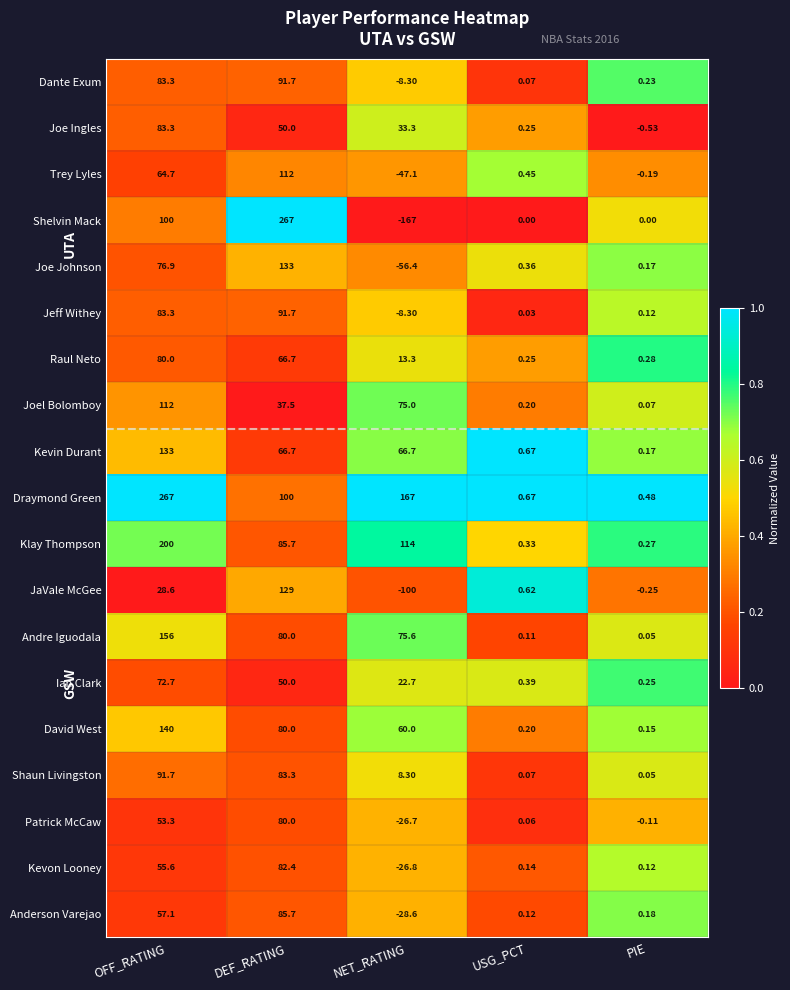

List the labels in order of Anderson Varejao value, smallest first.

NET_RATING, USG_PCT, PIE, OFF_RATING, DEF_RATING